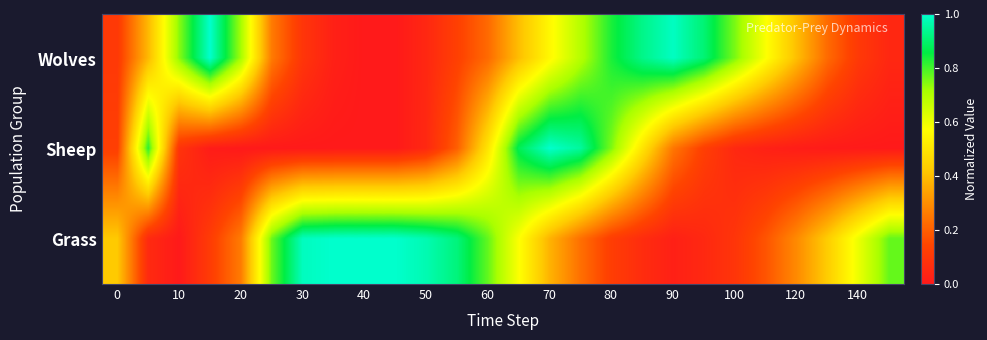

Which series has the largest range (max minus min)?

Wolves